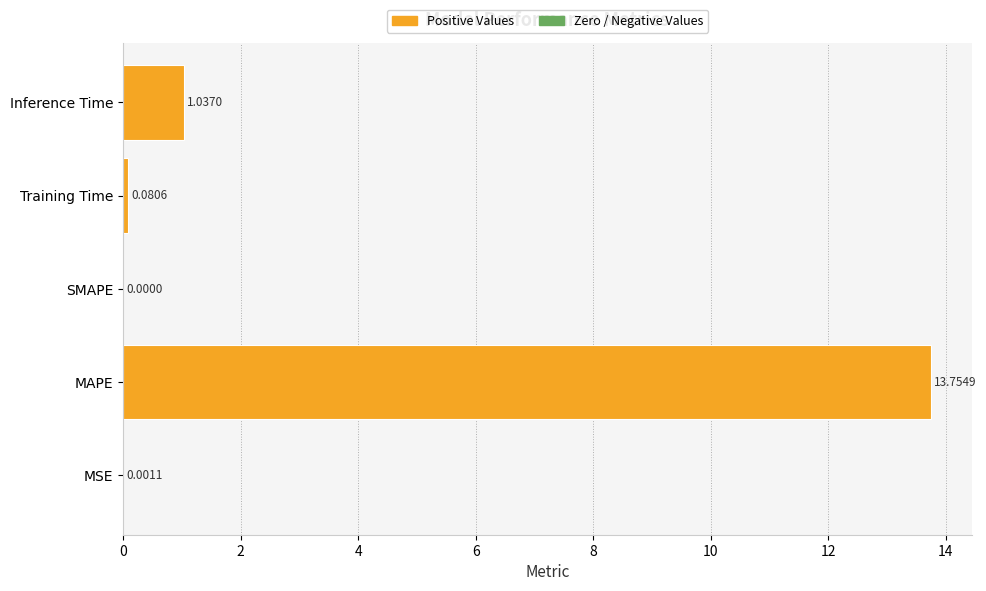

What is the sum of all values?

14.9